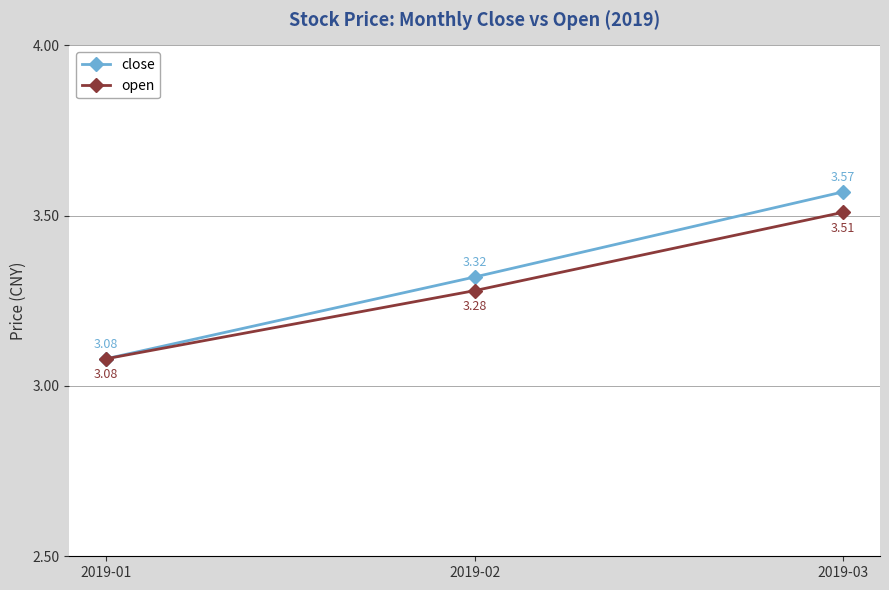

What is the difference between the maximum and second lowest values in the open series?

0.2